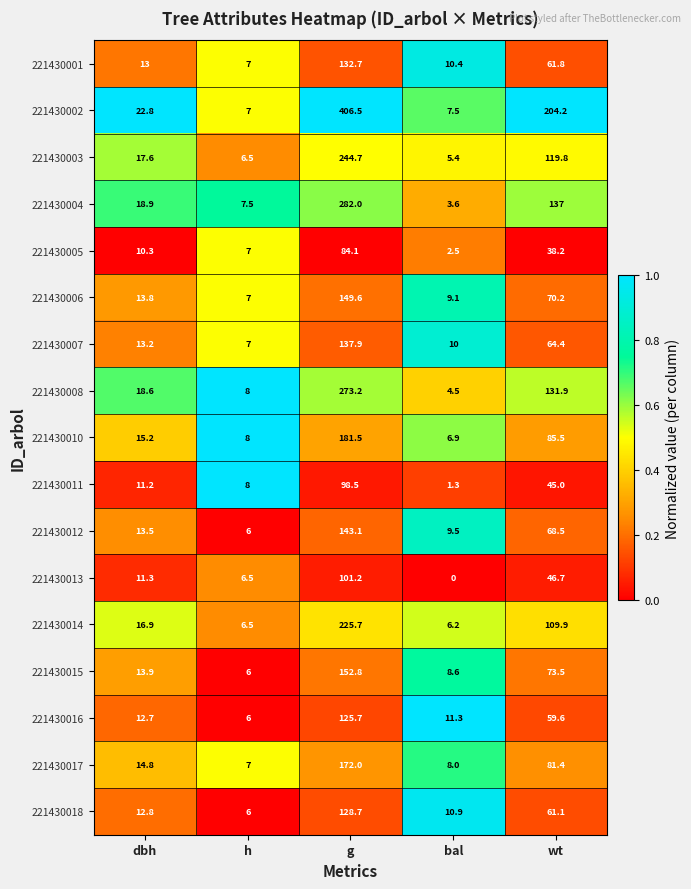

How many distinct data groups are displayed?

17